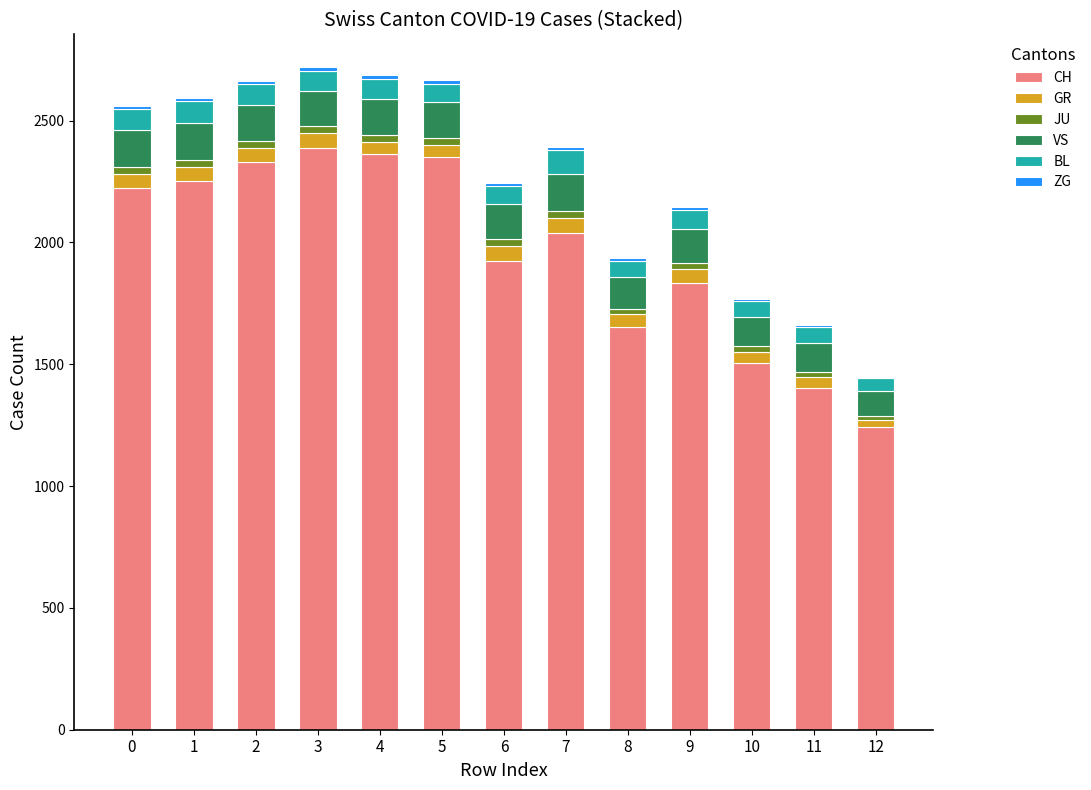

What is the highest value of the CH series?

2387